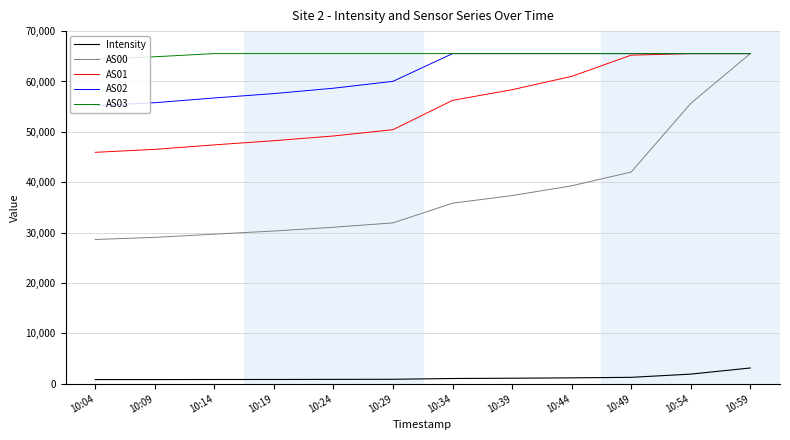

Read the AS02 value at 10:04.

55204.0